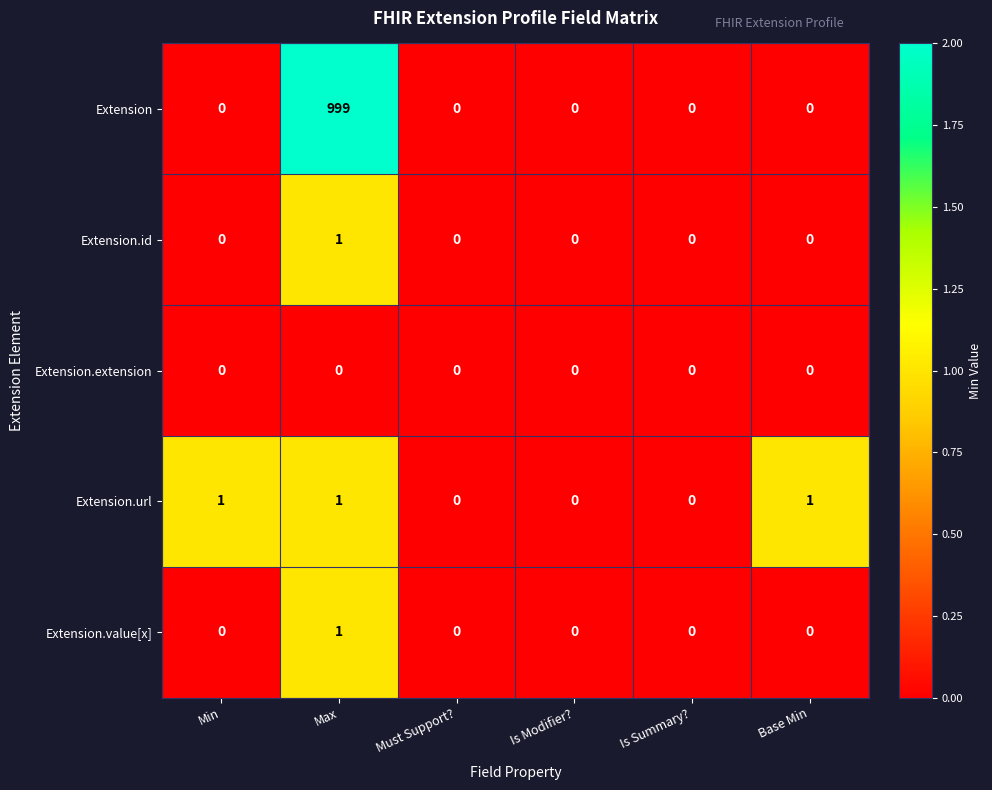

Reading right to left, list all the values displayed in this chart.

Extension: 0	0	0	0	999	0
Extension.id: 0	0	0	0	1	0
Extension.extension: 0	0	0	0	0	0
Extension.url: 1	0	0	0	1	1
Extension.value[x]: 0	0	0	0	1	0